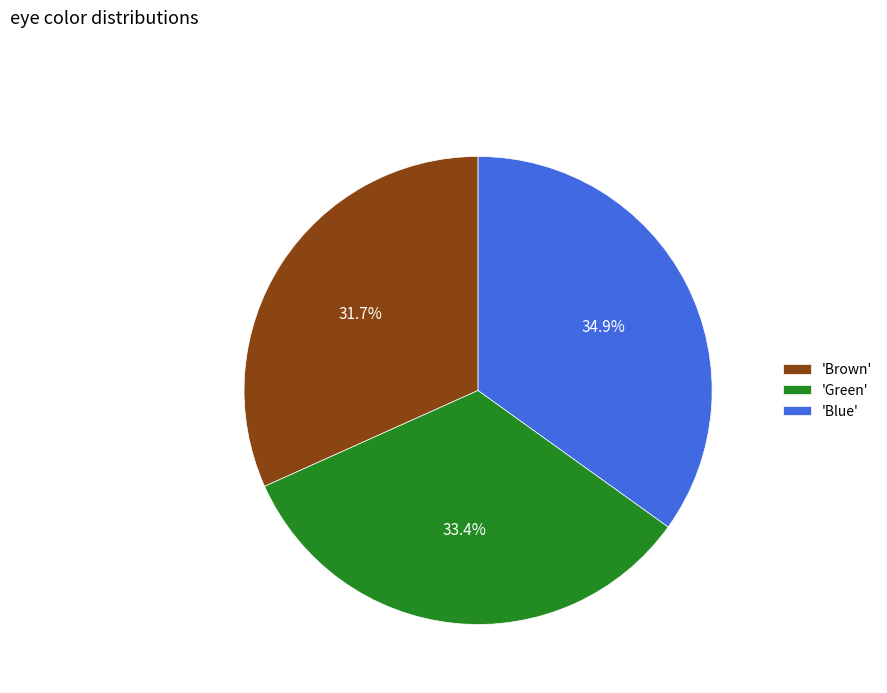

Which slice is the smallest?

'Brown'